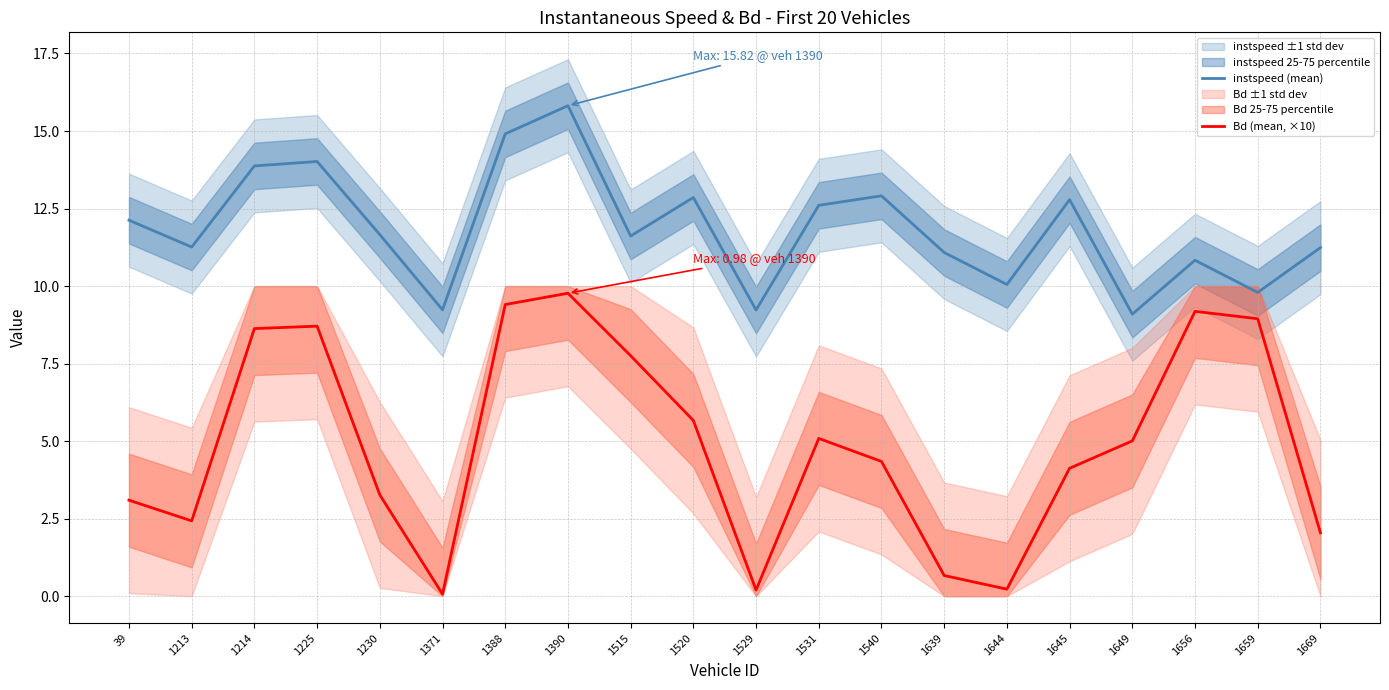

Is this an area chart (filled region under the line)?

No